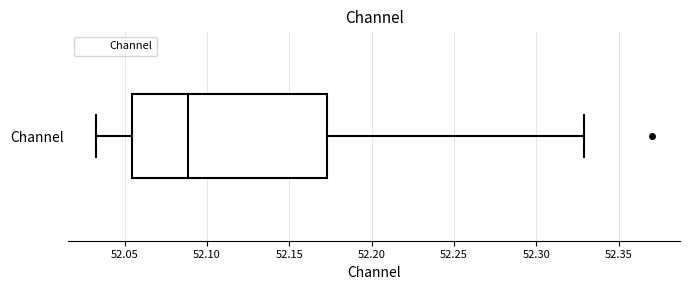

Transcribe this box plot: give where the median line is, the range the box spans, and where the two whiskers end, as read against the x-axis. The values are not printed on the chart, so give them approximately, as read against the axis.

median 52.090, box 52.055 to 52.175, whiskers 52.035 to 52.330